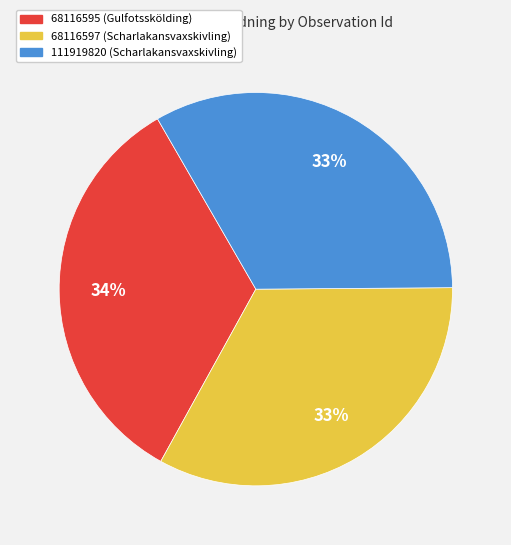

To the nearest percent, what percentage of the pie is 68116595 (Gulfotsskölding)?

34%